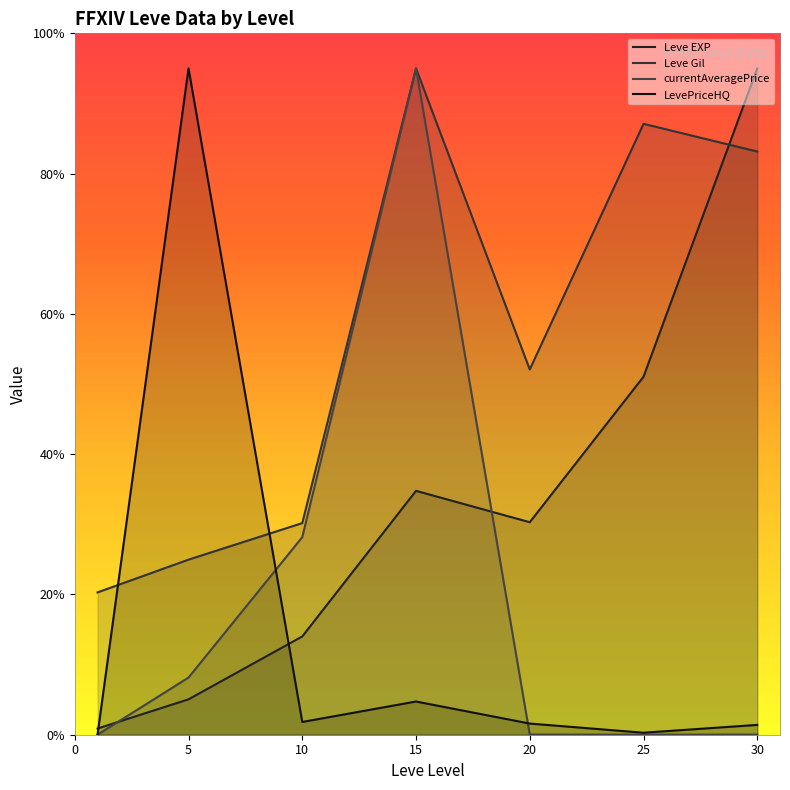

At which category does Leve Gil reach its first local valley?

20